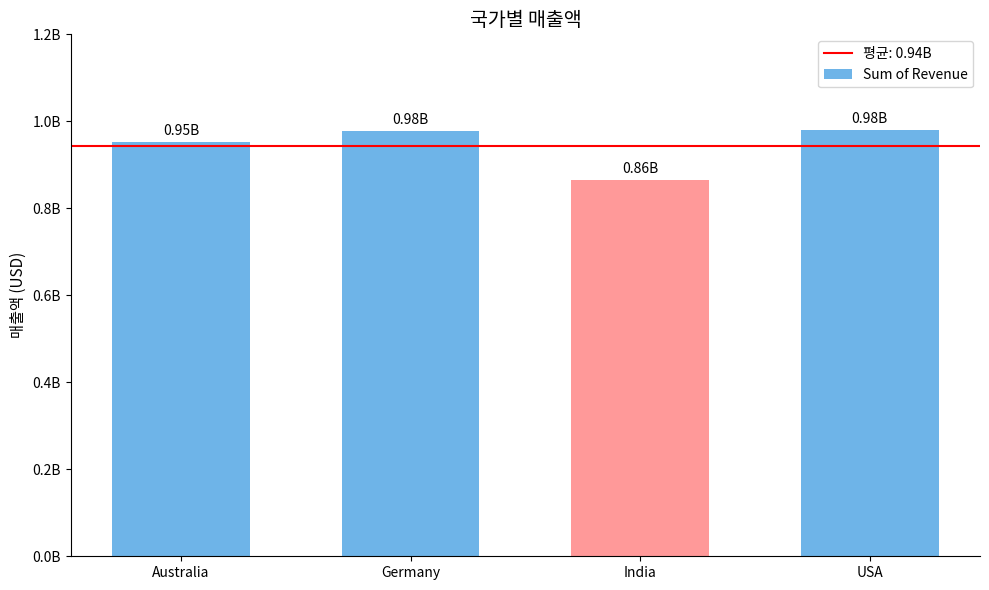

What is the change in value from Australia to Germany?

+25190025